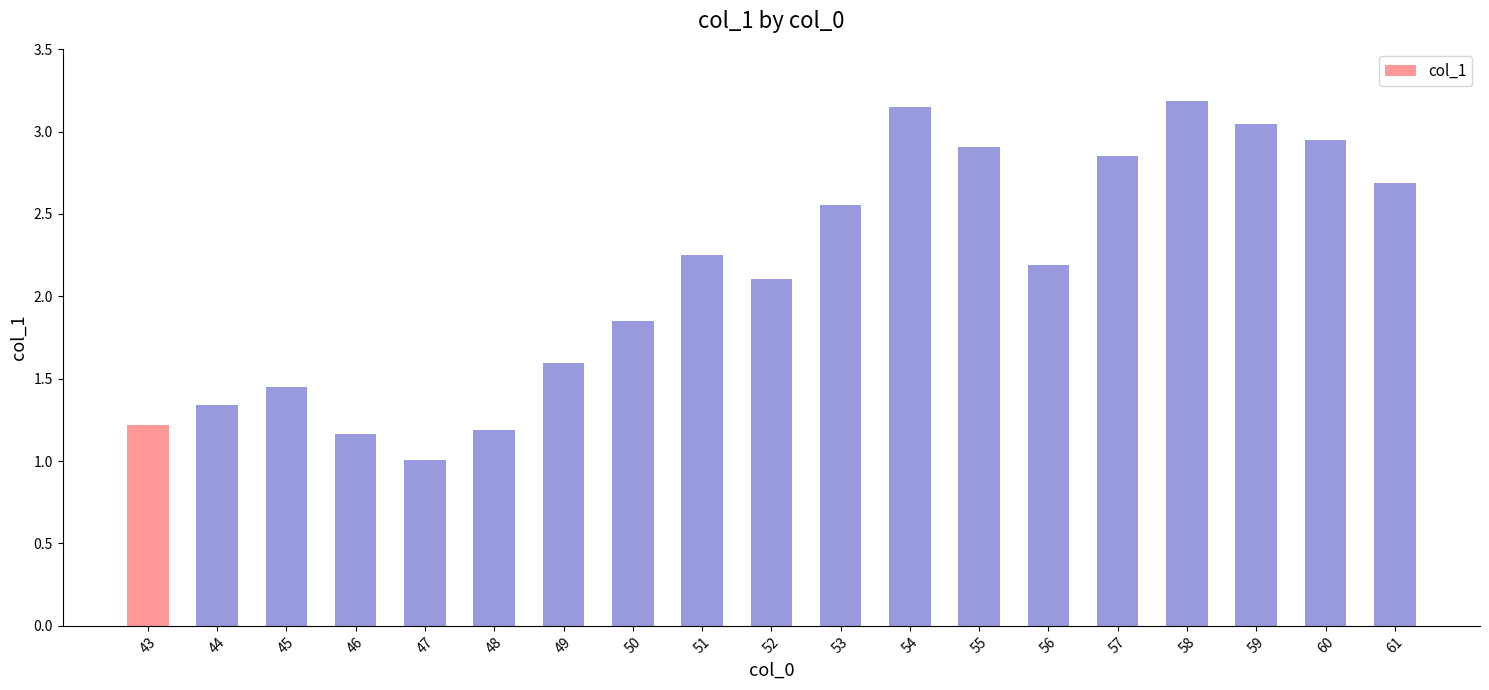

Does the chart contain any negative values?

No